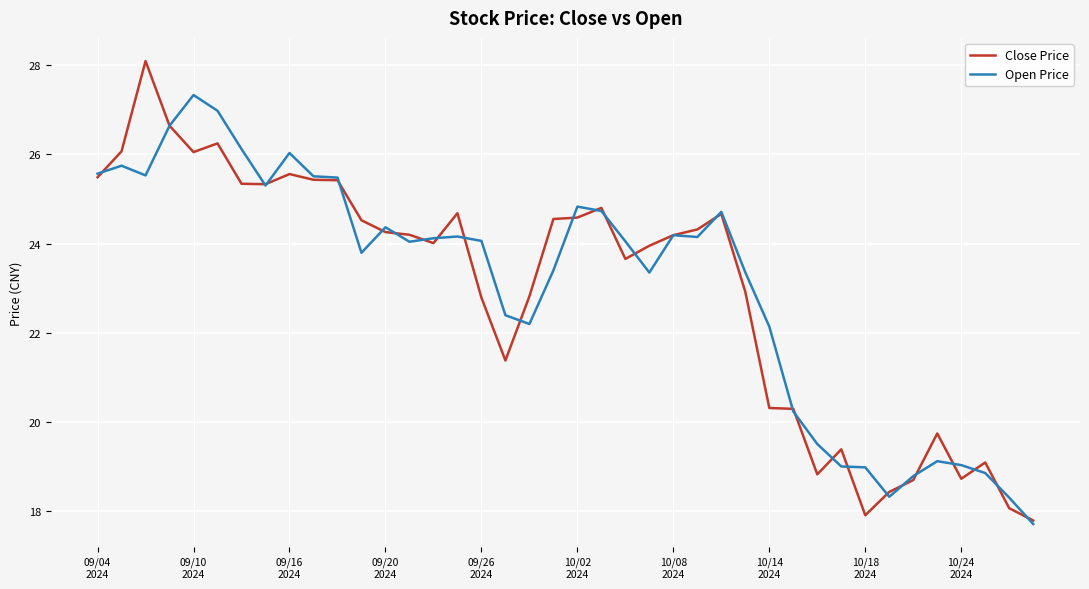

Which series has the largest range (max minus min)?

Close Price